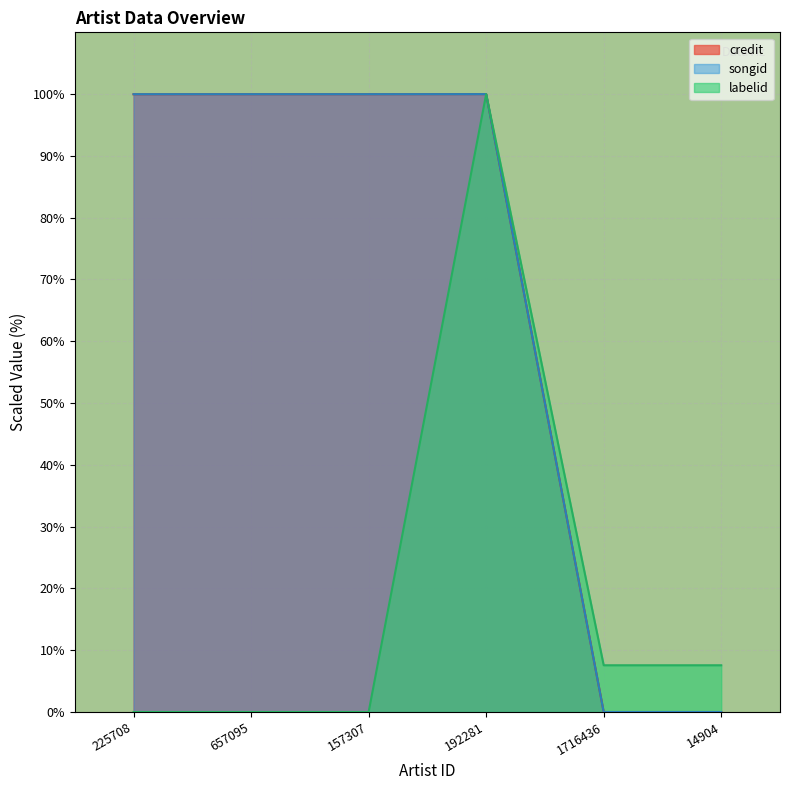

How many values in the songid series exceed 99?

4